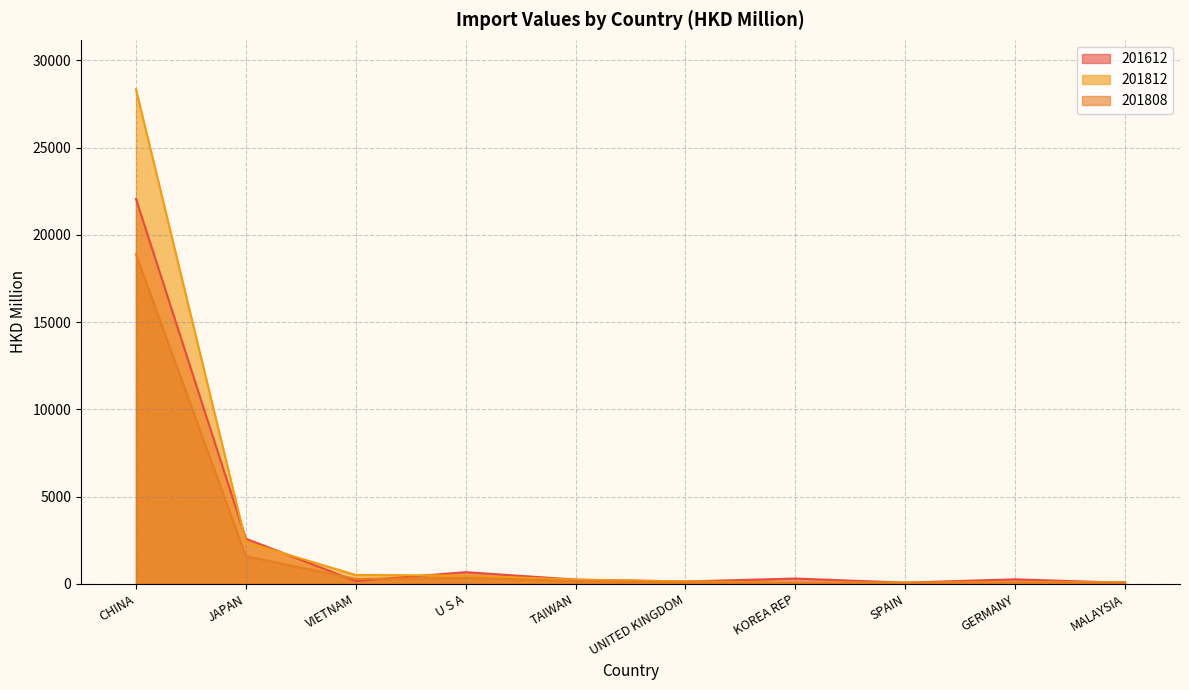

The 201612 series shows 255.6 at GERMANY. True or false?

True